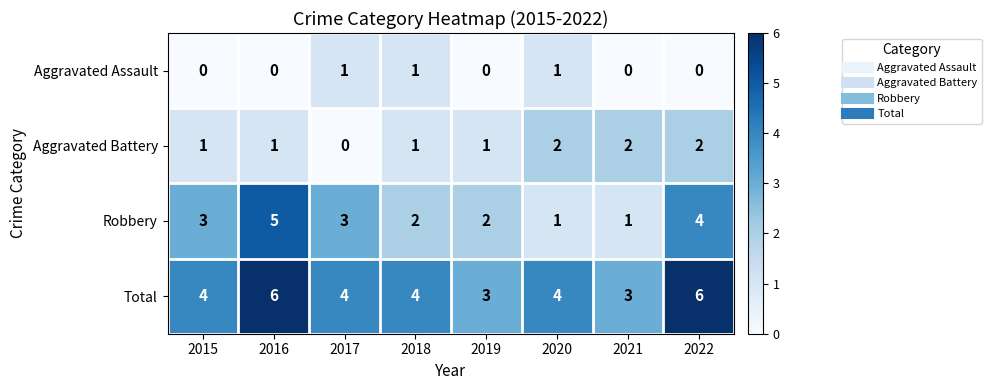

Count the Robbery values in the range 2 to 4.

5